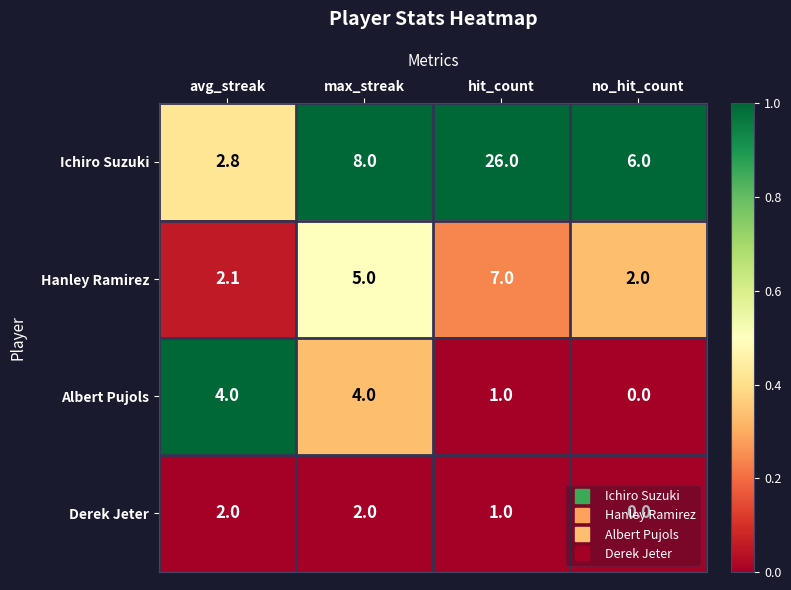

Which category has the lowest value in the Hanley Ramirez series?

no_hit_count